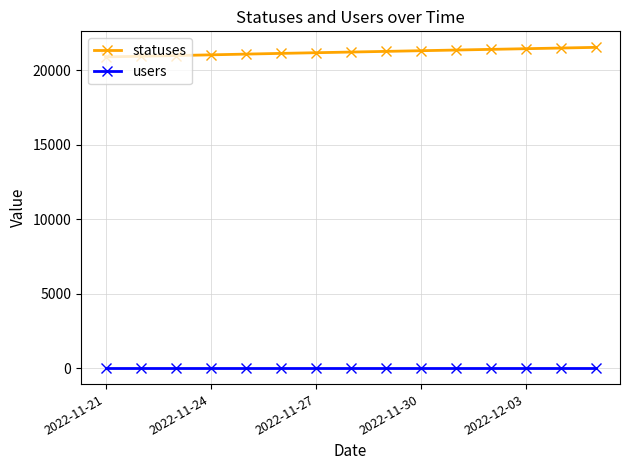

True or false: users and statuses cross at least once.

False